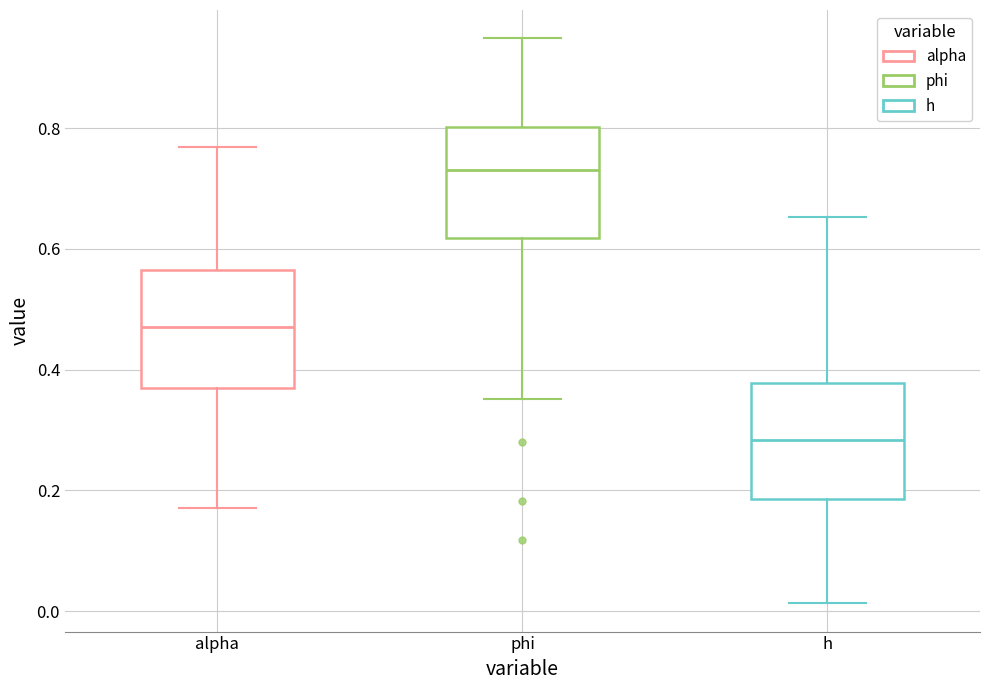

Where does the lower whisker of the box for h end on the y-axis? The values are not printed on the chart, so give them approximately, as read against the axis.

0.02